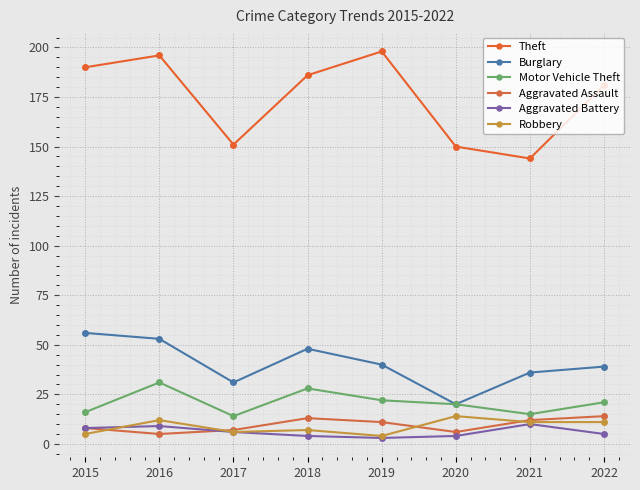

Which series has the widest spread of values?

Theft